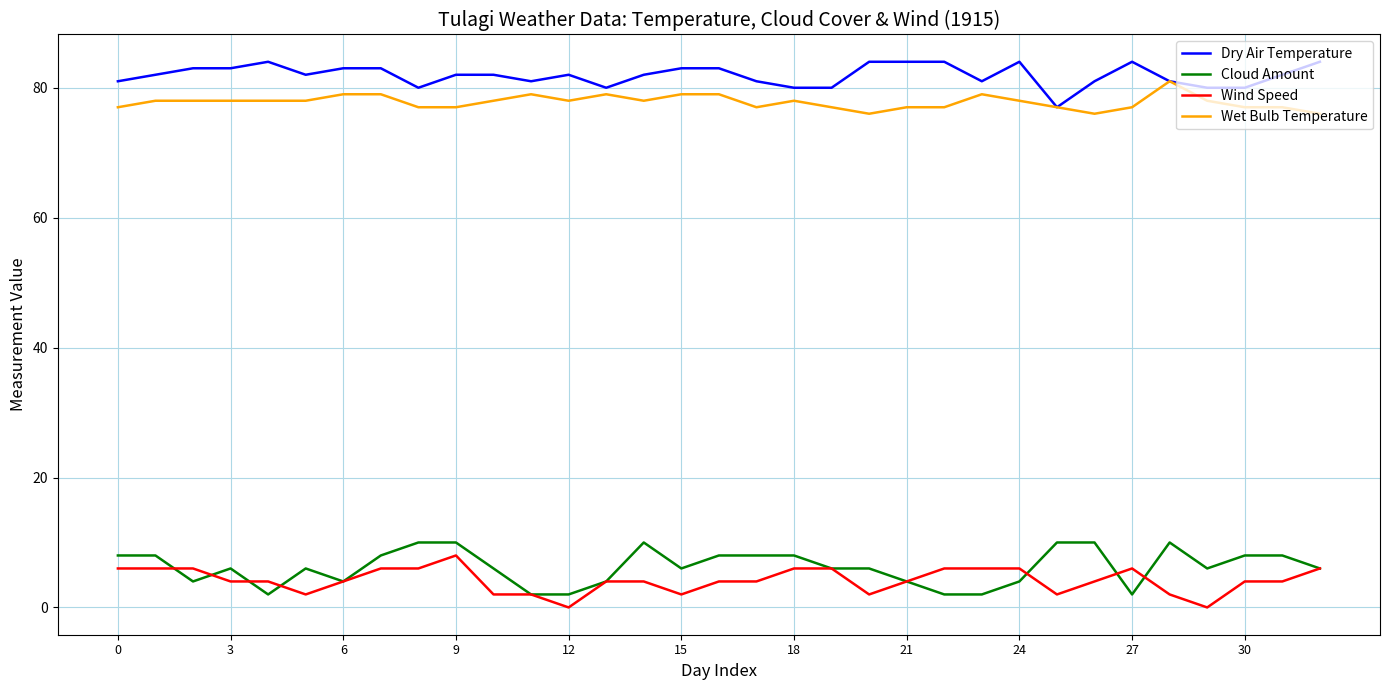

True or false: Cloud Amount and Dry Air Temperature intersect in this chart.

False